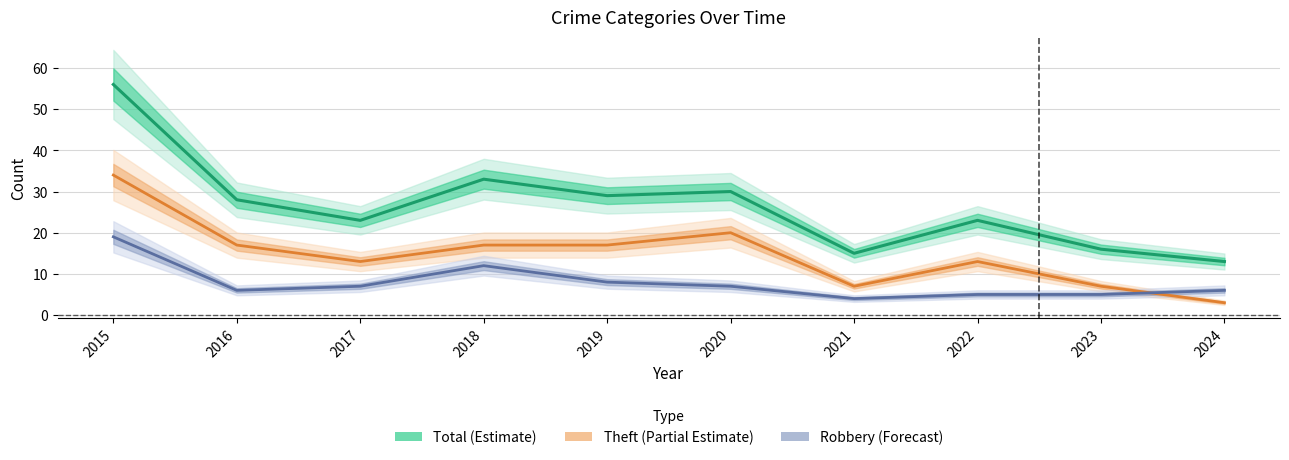

Rank the series at 2020 from lowest to highest value.

Robbery (Forecast), Theft (Partial Estimate), Total (Estimate)